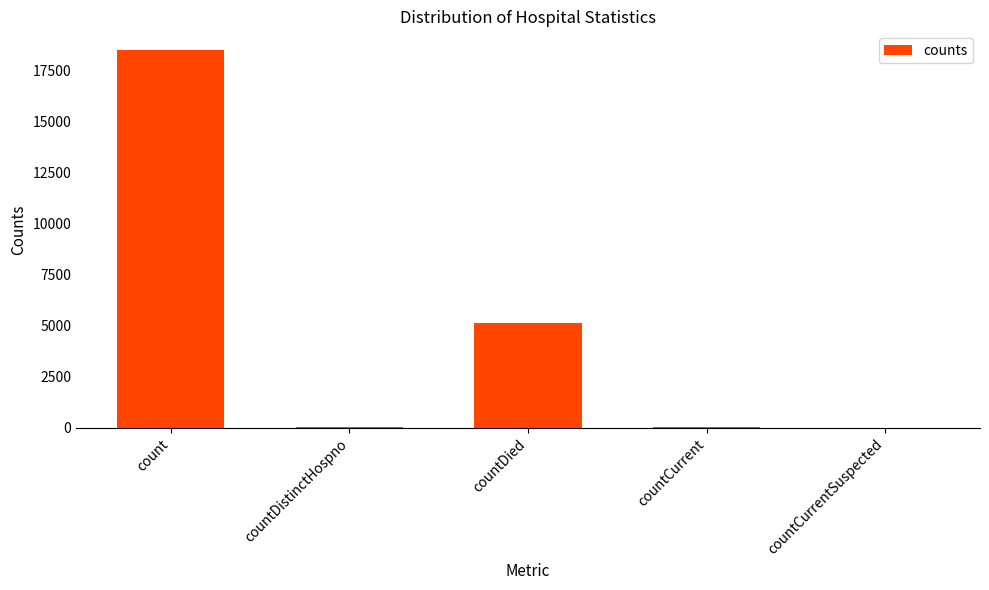

What is the sum of all values?

23695